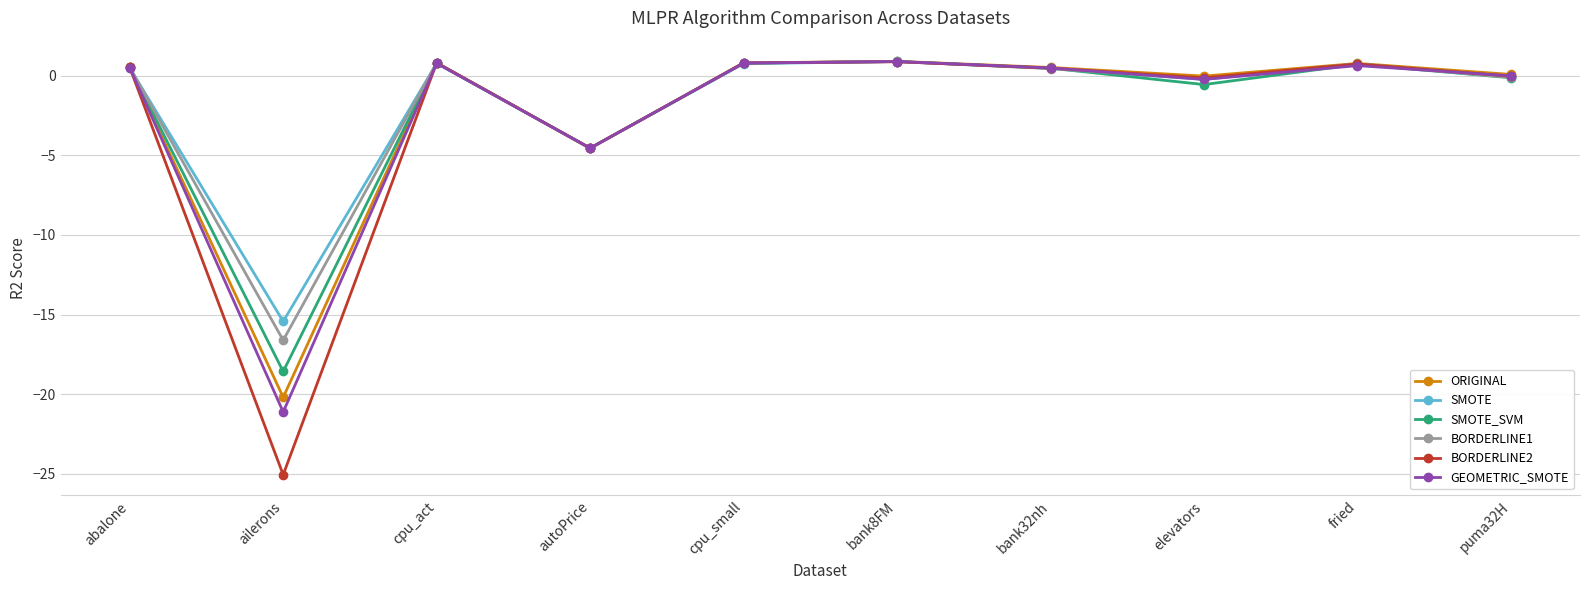

What is the sum of the SMOTE_SVM values at ailerons and cpu_act?

-17.8